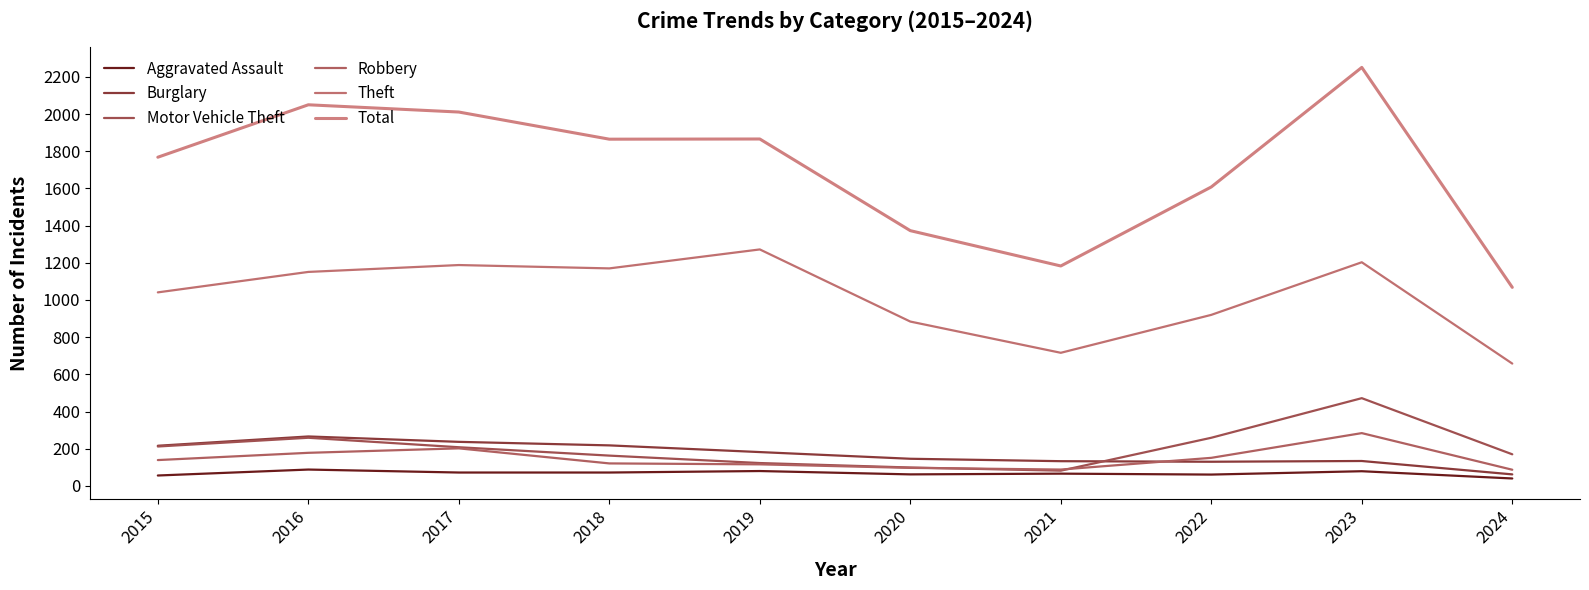

What is the difference between the maximum and minimum values in the Total series?

1183